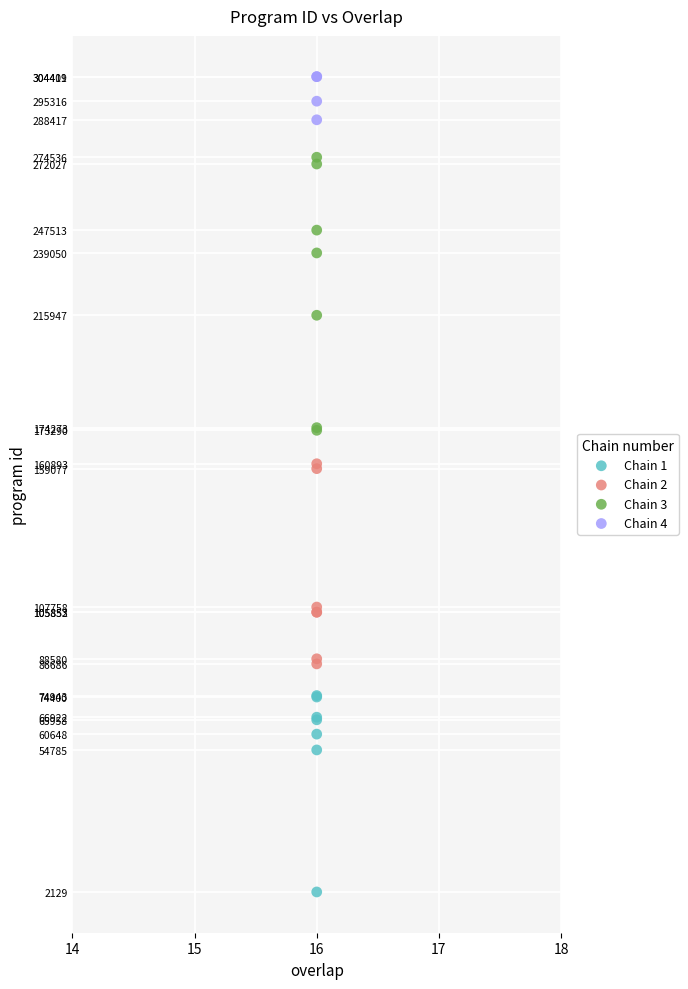

Which series contains the lowest Y value?

Chain 1